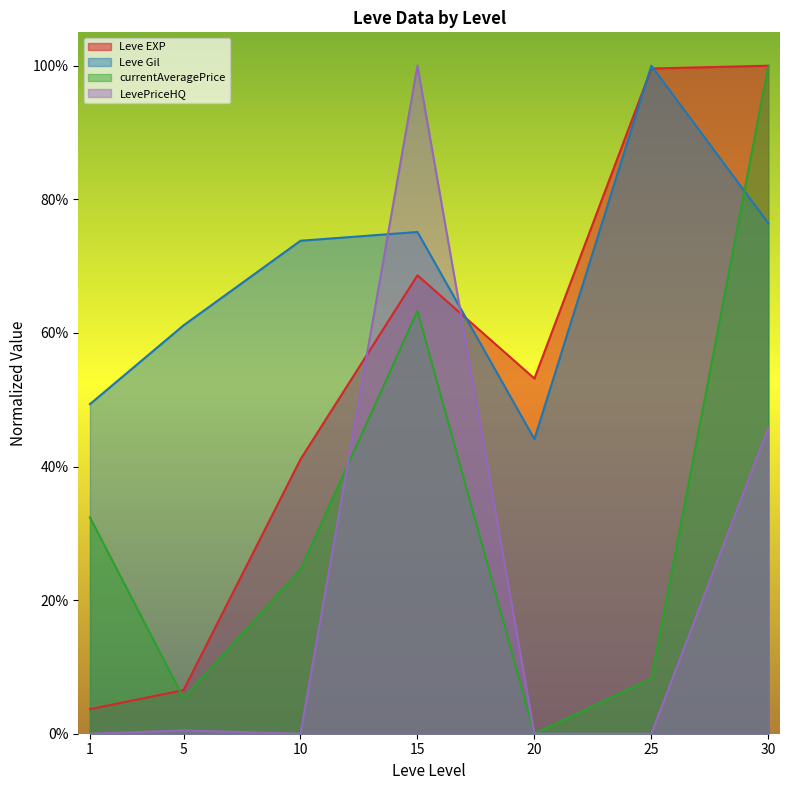

Which series changed the most between 5 and 30?

currentAveragePrice